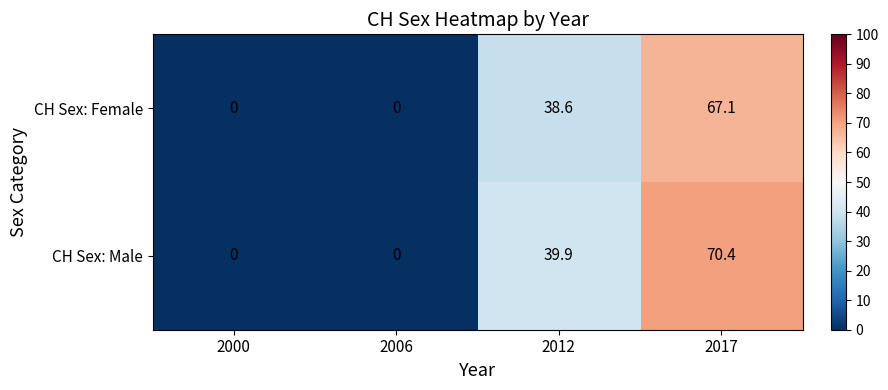

At which label does CH Sex: Male first exceed 39?

2012